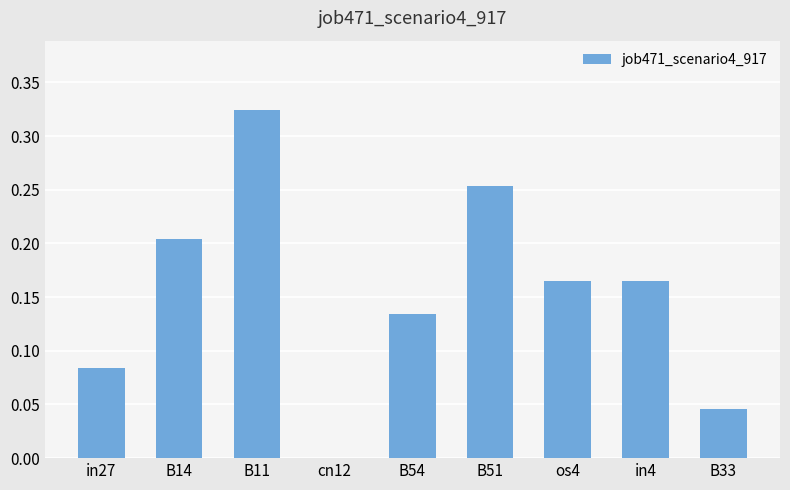

Between B33 and B11, which is larger?

B11